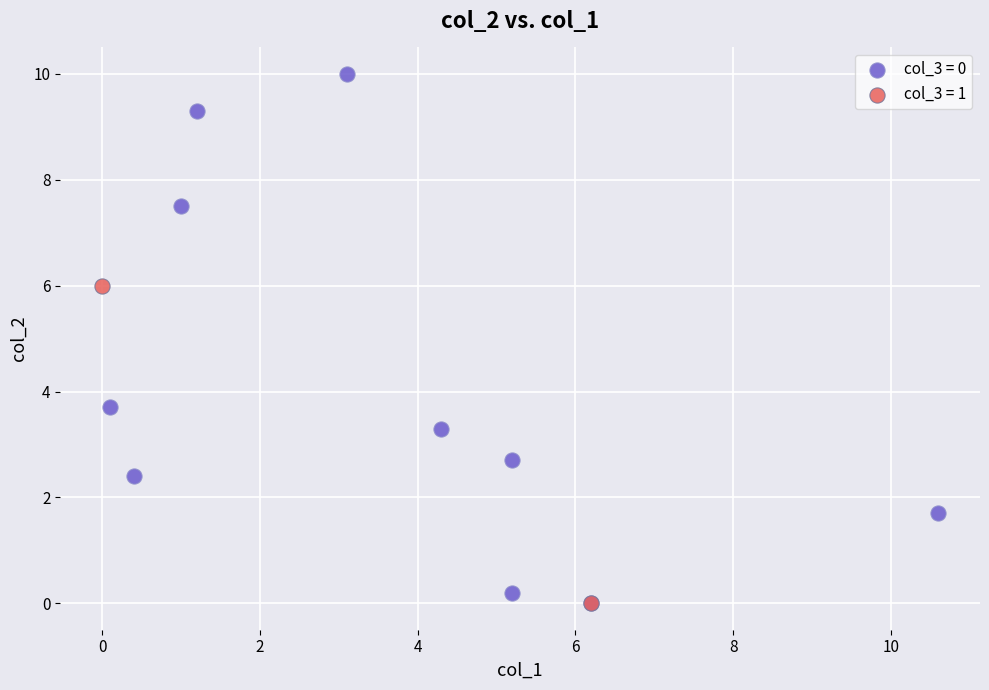

What are all the series names shown in the legend?

col_3 = 0, col_3 = 1